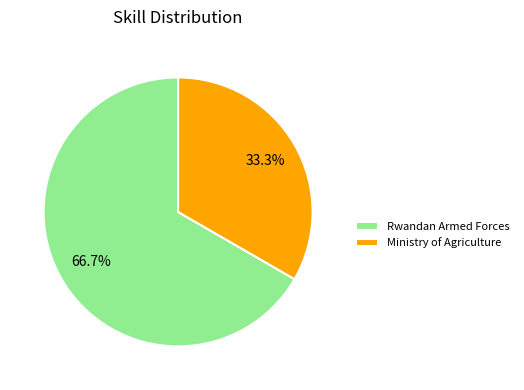

To the nearest percent, what is the average slice percentage?

50%